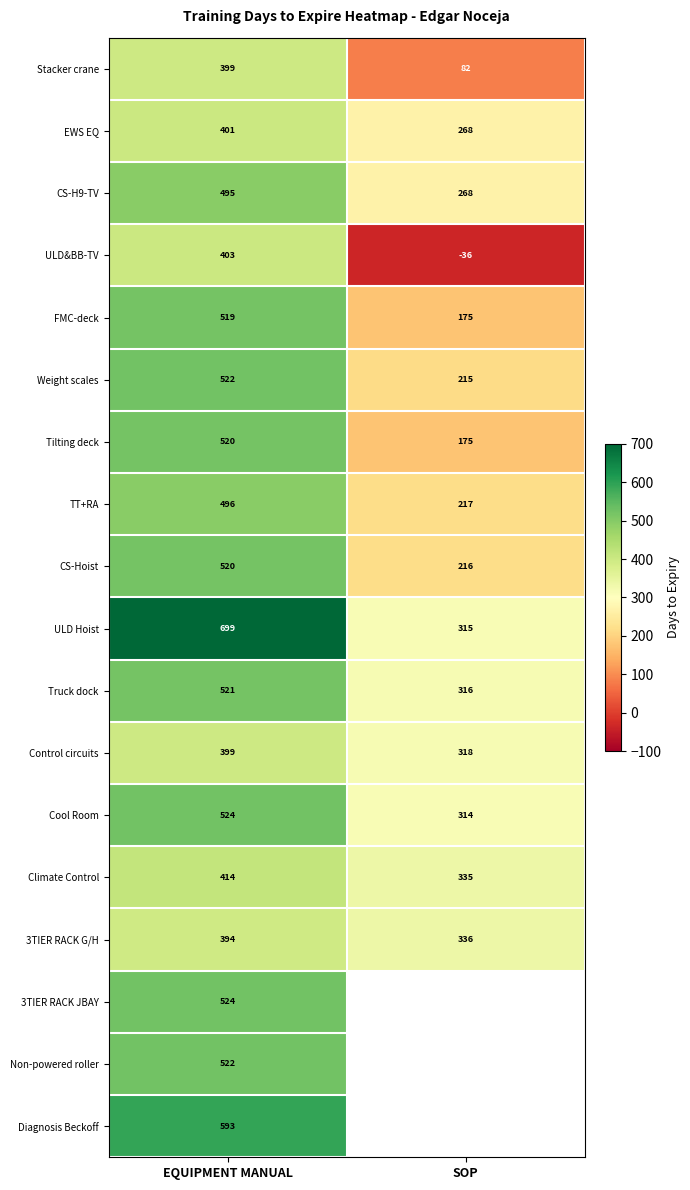

What is the difference between the maximum and minimum values in the Cool Room series?

210